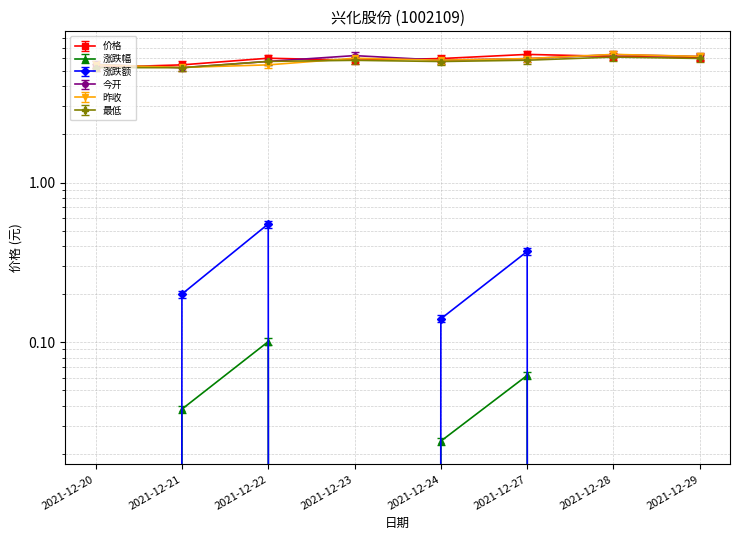

What is the maximum value shown in the chart?

6.3